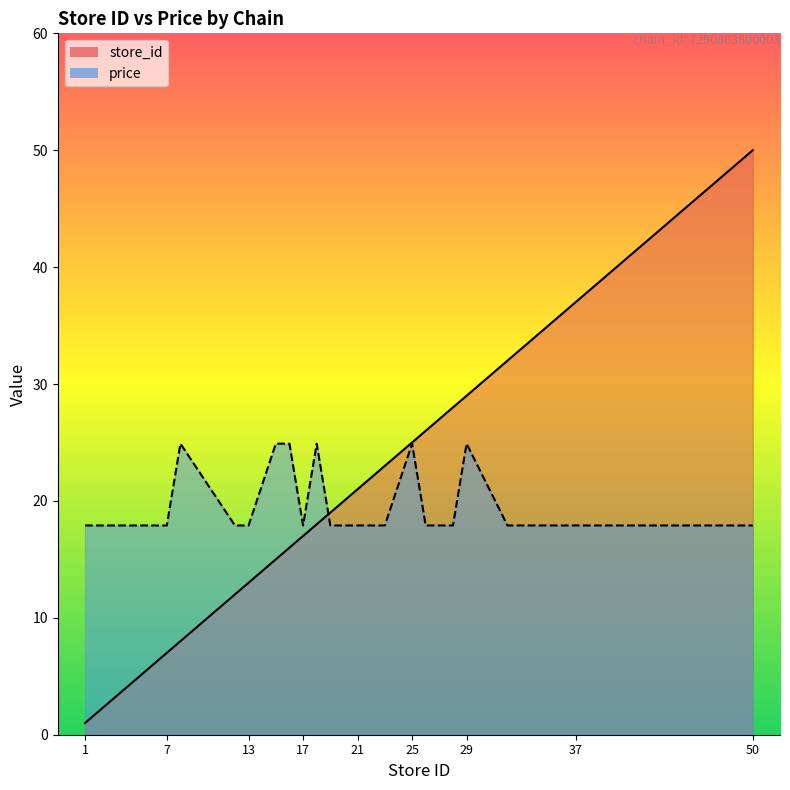

True or false: price has a value of 17.9 at 7.

True